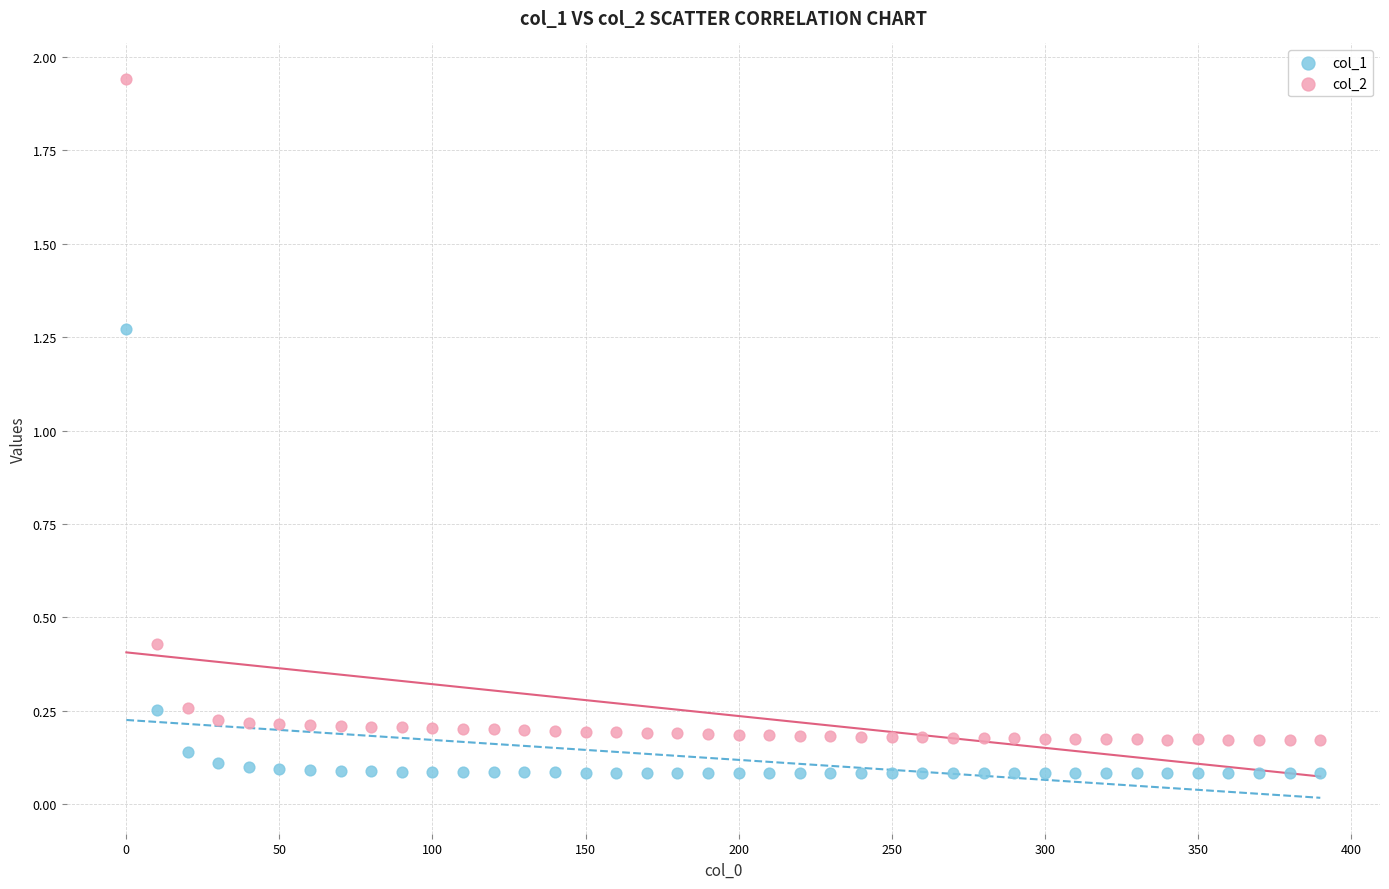

Which series reaches the maximum Y coordinate?

col_2